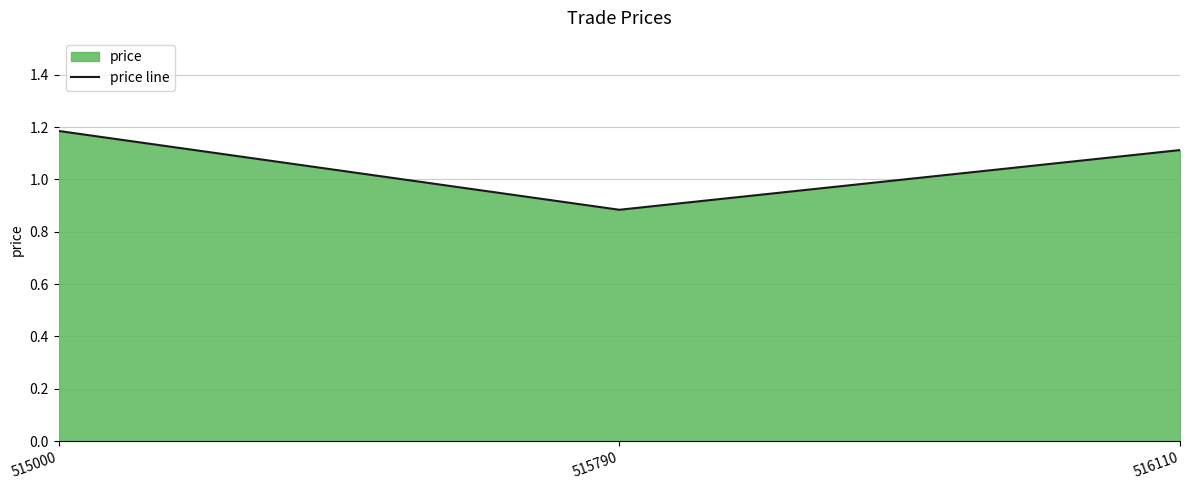

Between 515790 and 516110, which is larger?

516110